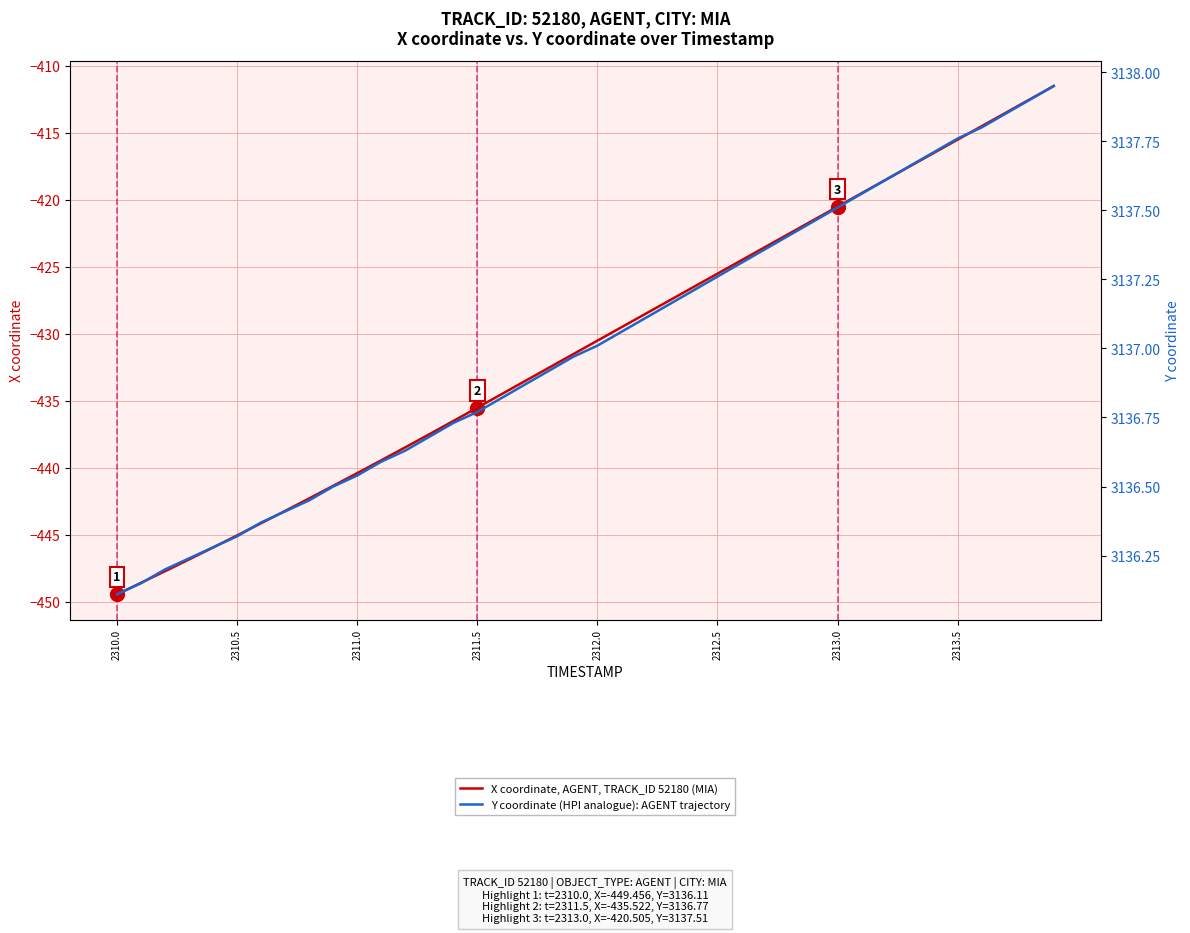

True or false: X coordinate, AGENT, TRACK_ID 52180 (MIA) and Y coordinate (HPI analogue): AGENT trajectory intersect in this chart.

False